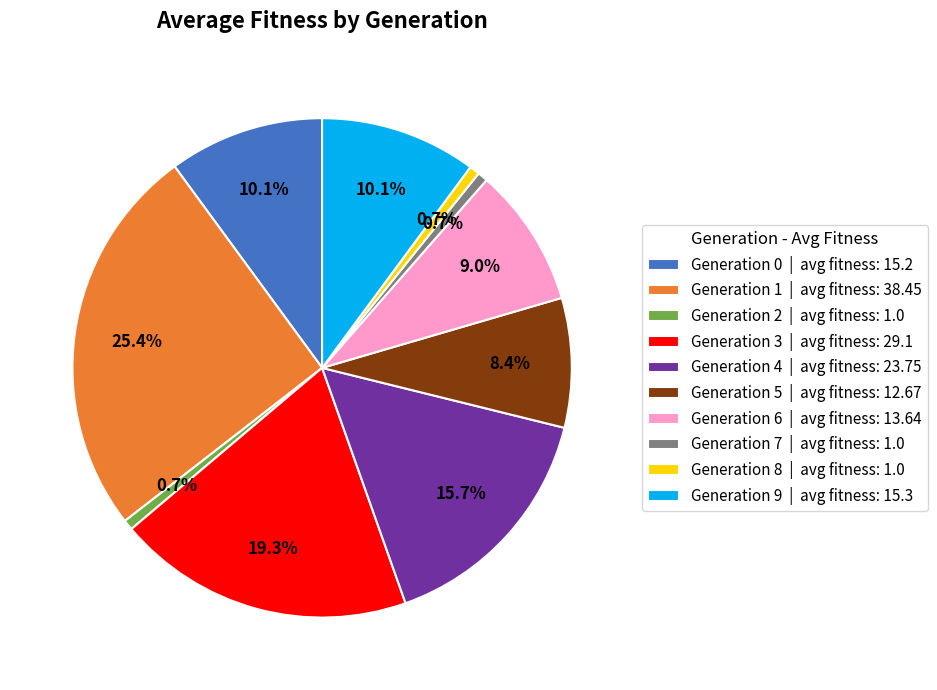

What portion of the pie excludes Generation 9 | avg fitness: 15.3?

89.9%